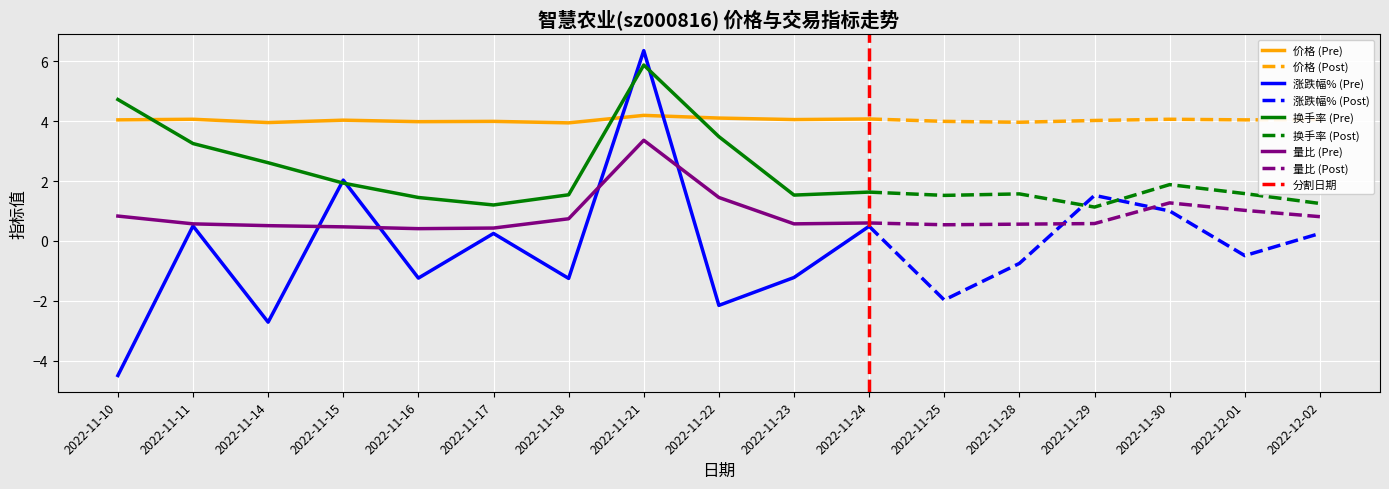

Rank the series by their maximum value, from lowest to highest.

量比, 价格, 换手率, 涨跌幅%